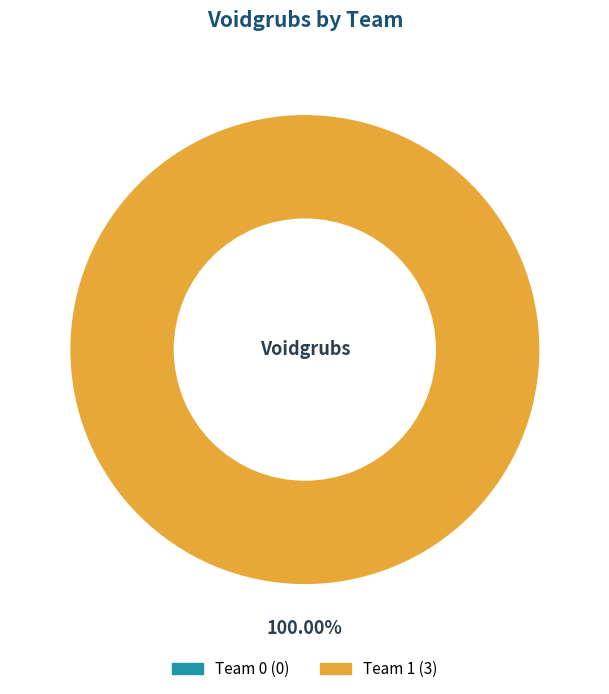

Which has a higher value, Team 0 or Team 1?

Team 1